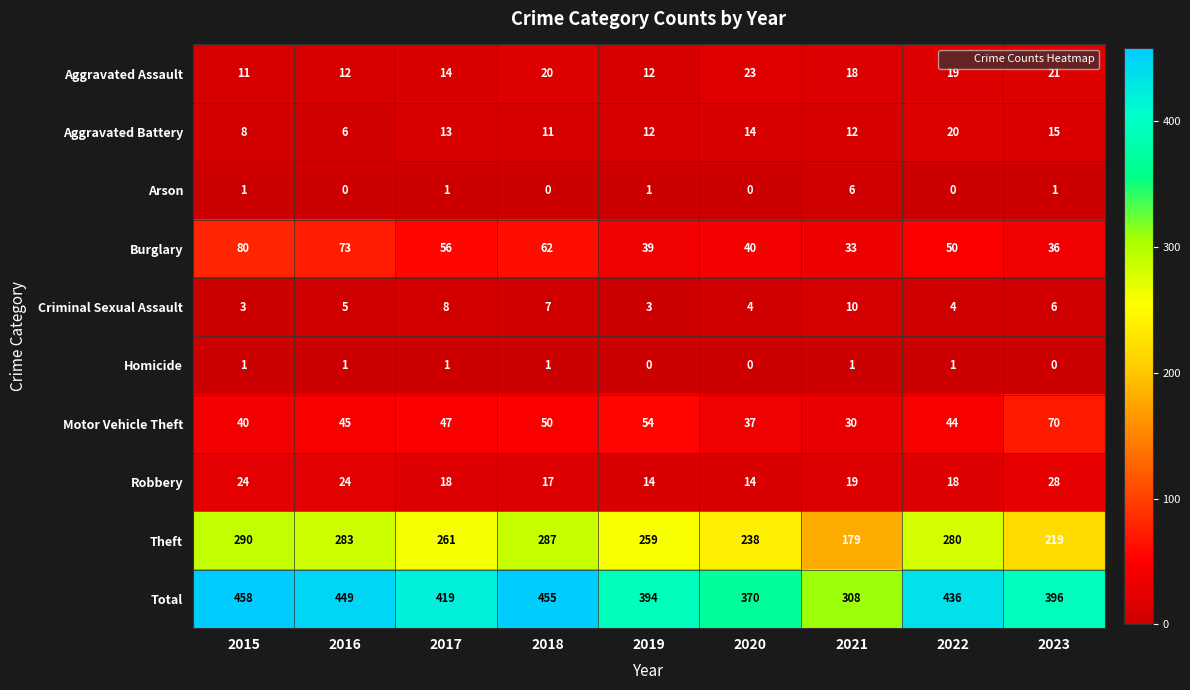

Which series changed the most between 2019 and 2022?

Total